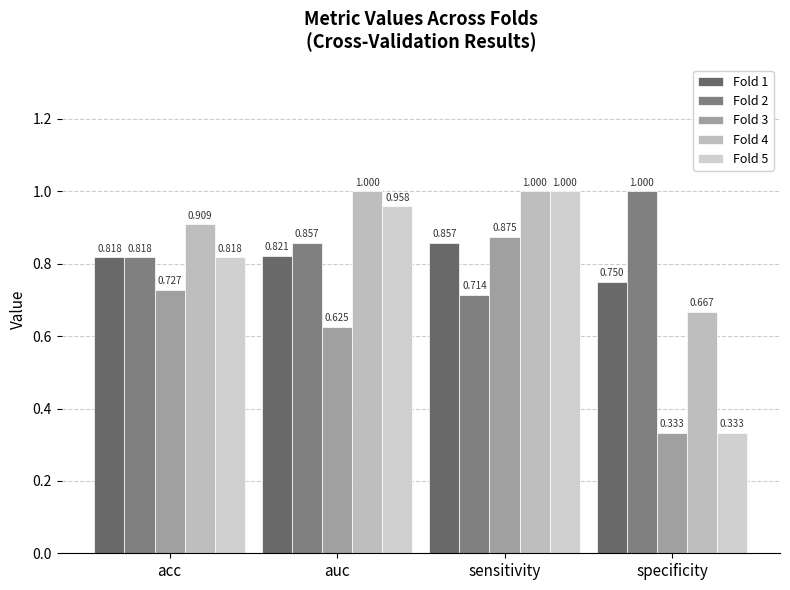

At how many categories does at least one series exceed 0?

4